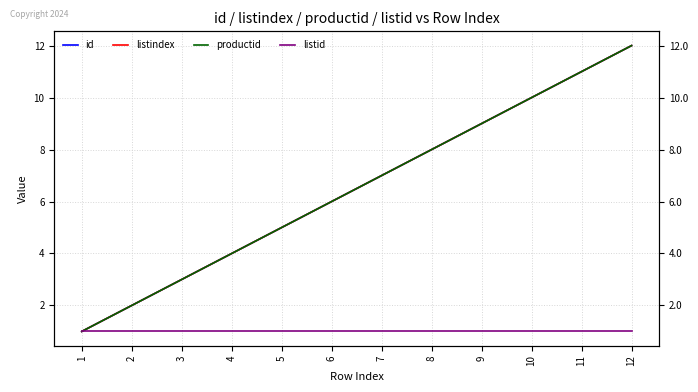

Which category has the lowest value across all series?

1